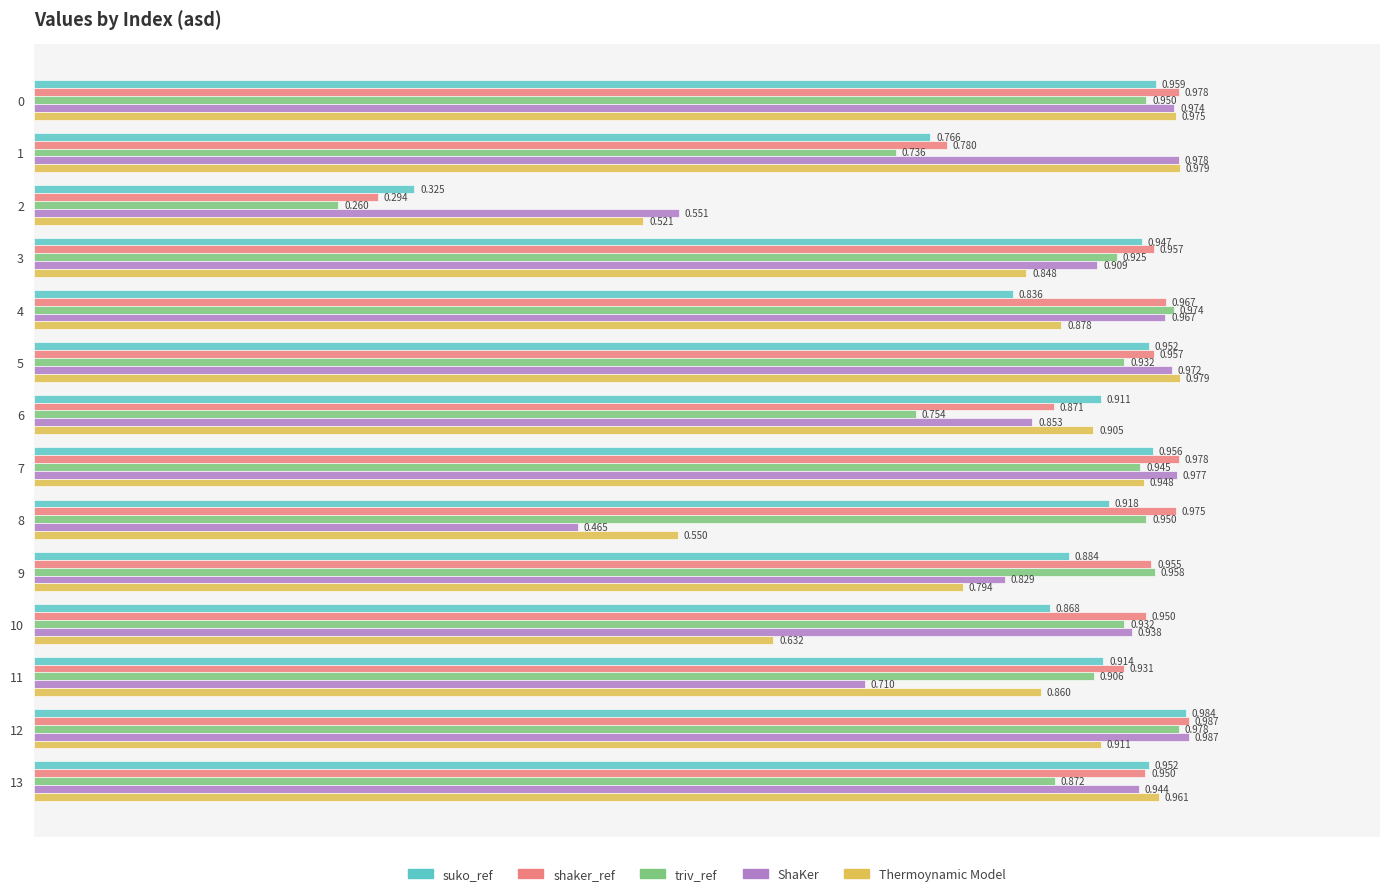

Rank the series at 3 from lowest to highest value.

Thermoynamic Model, ShaKer, triv_ref, suko_ref, shaker_ref